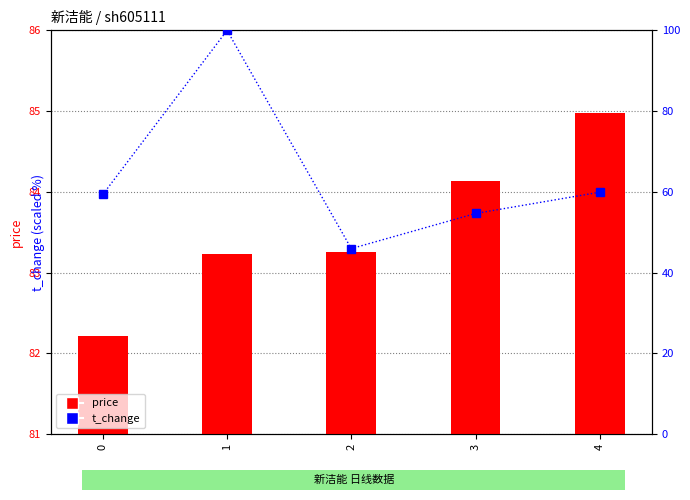

Which series changed the most between 0 and 1?

t_change